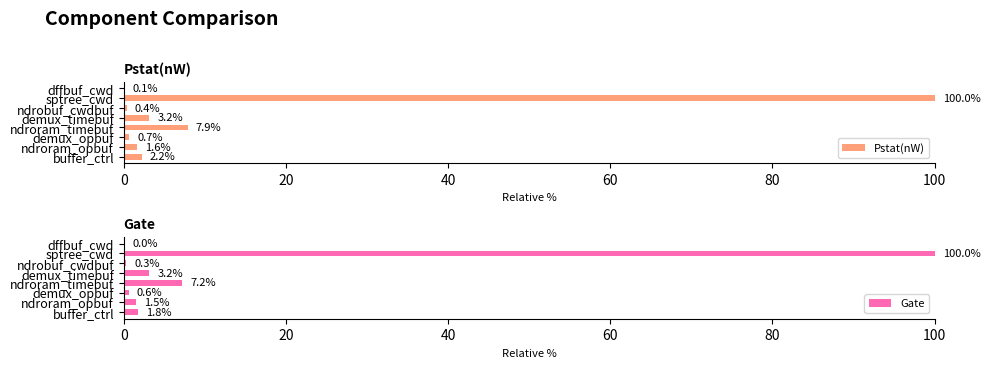

Reading left to right, extract all data points from this chart.

Pstat(nW): 2.2	1.6	0.7	7.9	3.2	0.4	100.0	0.1
Gate: 1.8	1.5	0.6	7.2	3.2	0.3	100.0	0.0